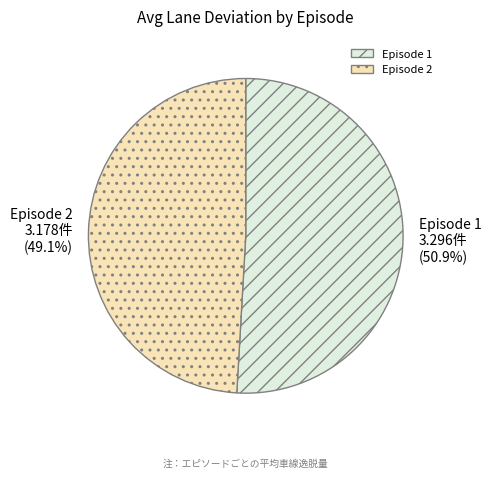

Is it true that Episode 1 is 51% of the pie?

True